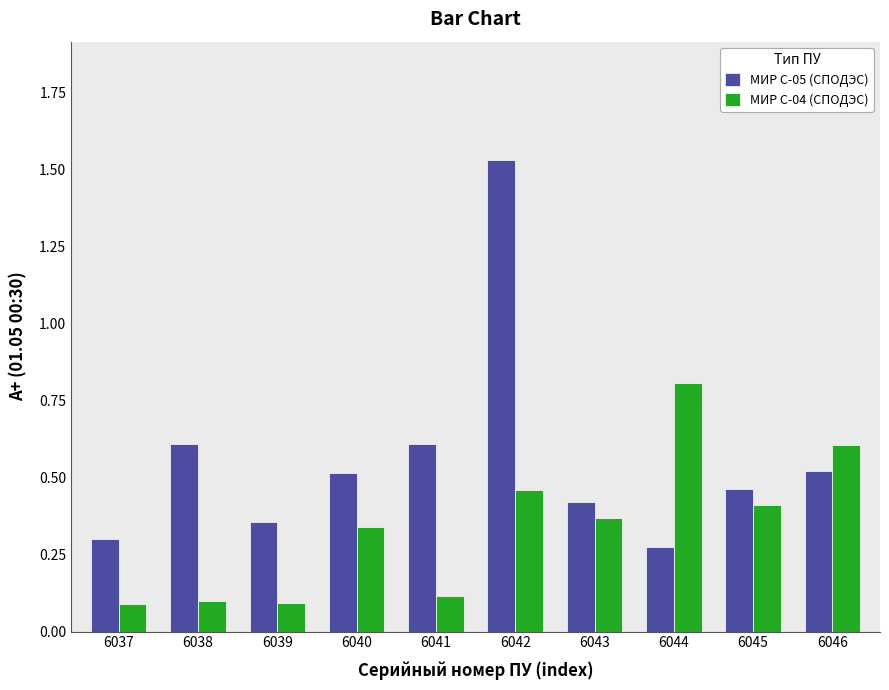

Which series changed the most between 6037 and 6040?

МИР С-04 (СПОДЭС)